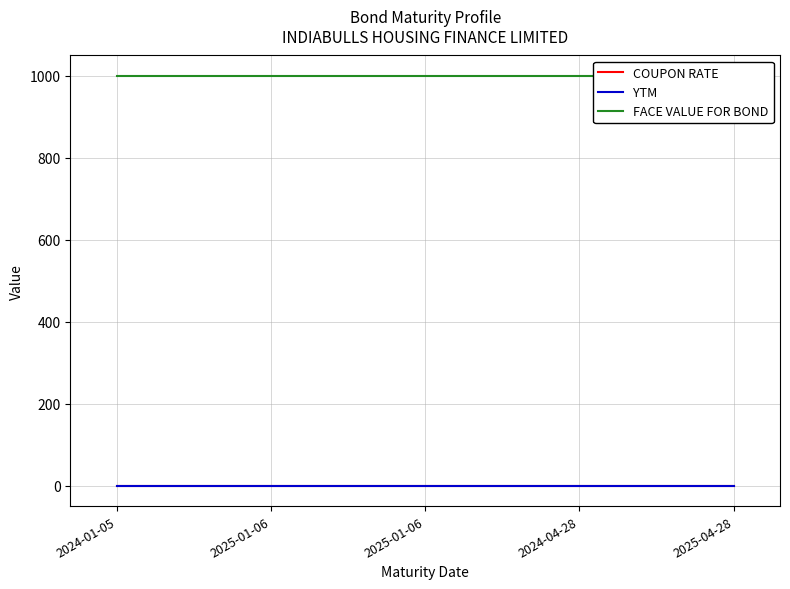

Reading left to right, list all the values displayed in this chart.

COUPON RATE: 2024-01-05=0	2025-01-06=0	2025-01-06=0	2024-04-28=0	2025-04-28=0
YTM: 2024-01-05=0	2025-01-06=0	2025-01-06=0	2024-04-28=0	2025-04-28=0
FACE VALUE FOR BOND: 2024-01-05=1000	2025-01-06=1000	2025-01-06=1000	2024-04-28=1000	2025-04-28=1000